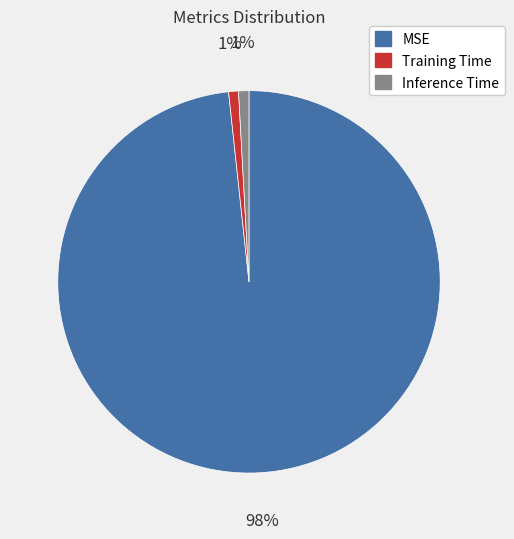

Do Training Time and Inference Time together represent more than half of the pie?

No